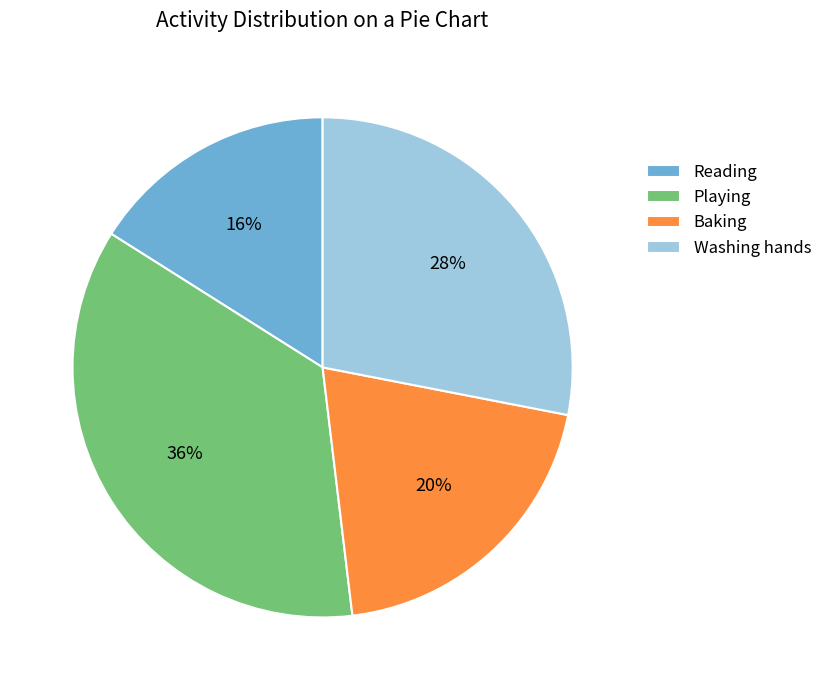

Approximately how many times larger is the value at Reading compared to Playing?

0.4